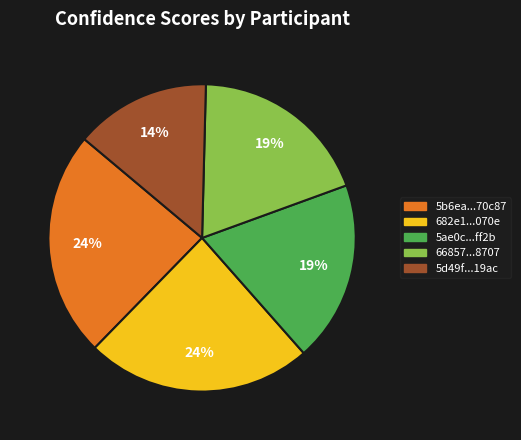

How many segments does this pie chart have?

5